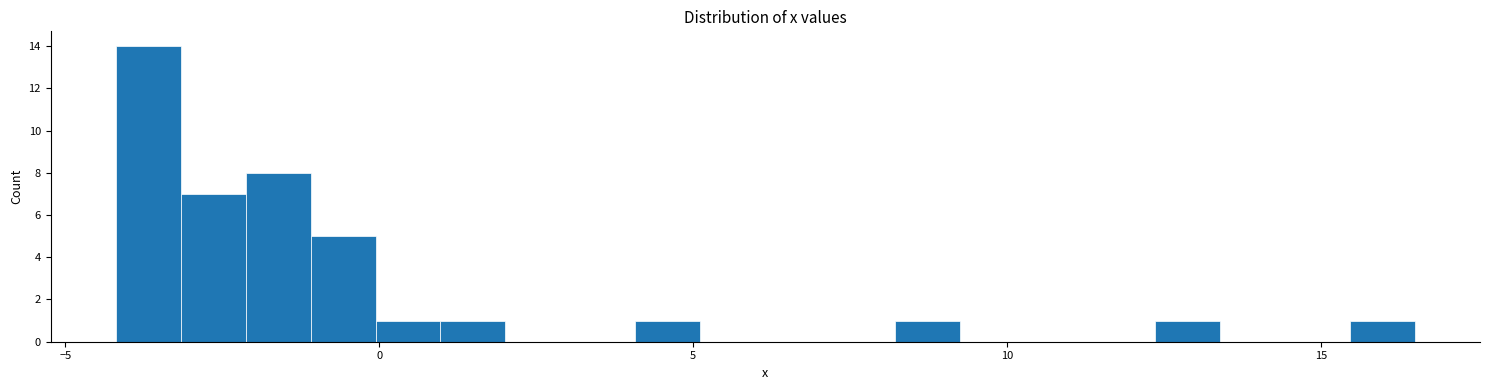

Around what value on the x-axis is the tallest bar? Give the approximate position of its centre, as read against the axis.

-3.5